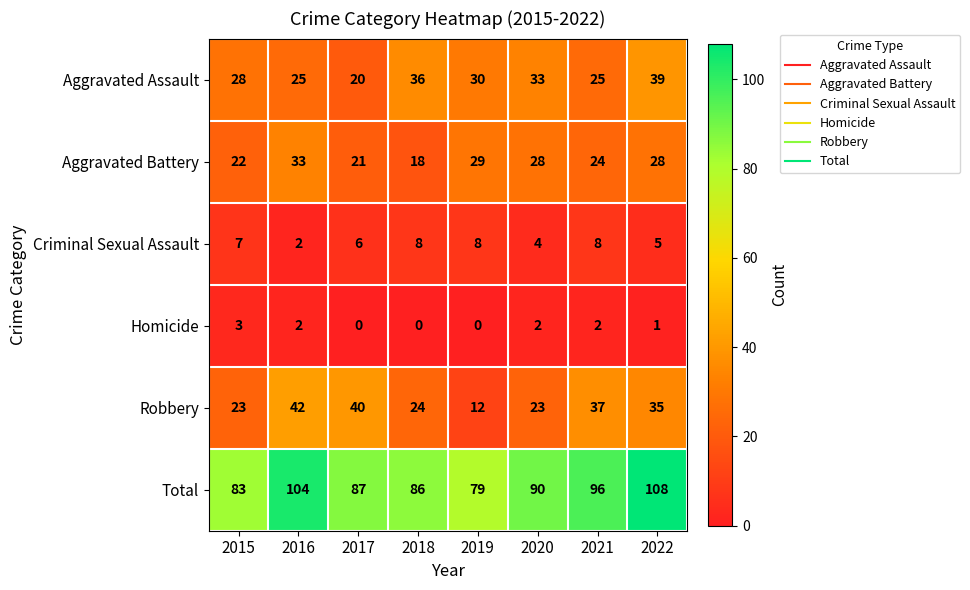

The value of Criminal Sexual Assault at 2016 is 3. True or false?

False